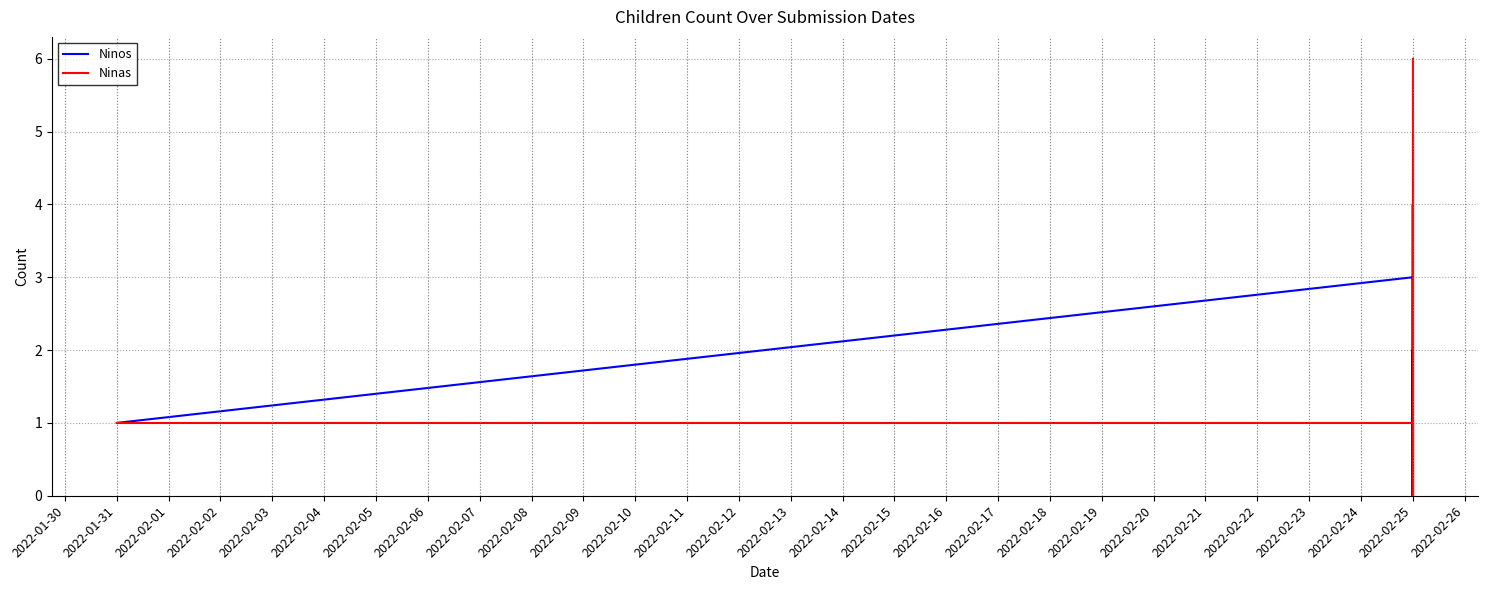

The Ninas series shows 3 at 2022-02-25. True or false?

False